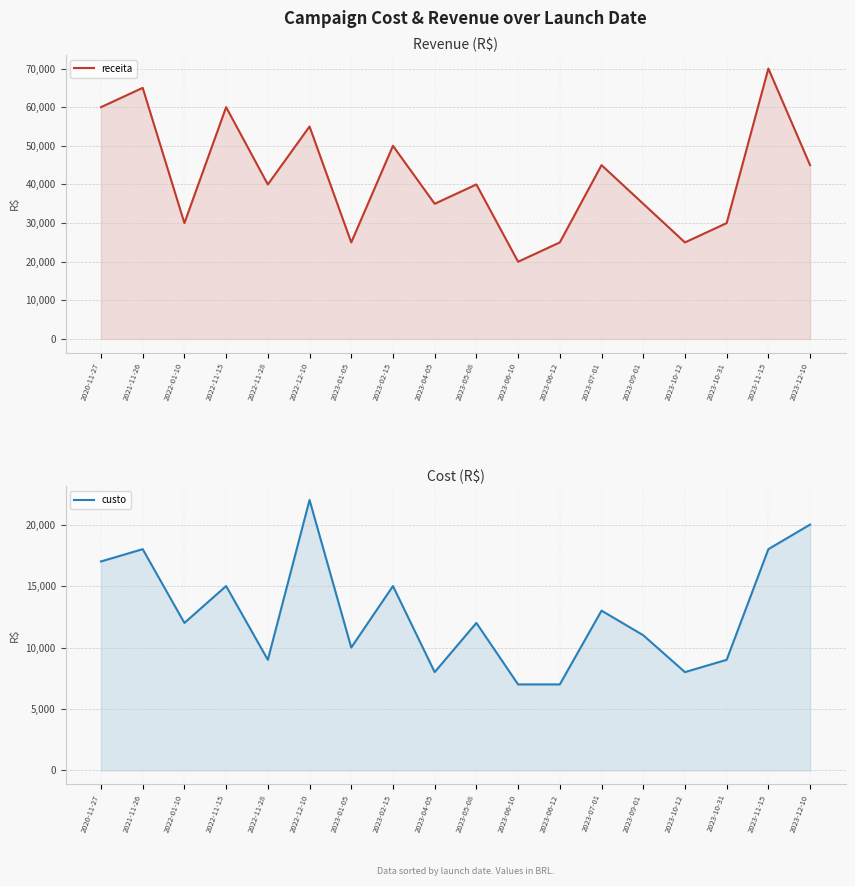

Reading left to right, extract all data points from this chart.

receita: 60000	65000	30000	60000	40000	55000	25000	50000	35000	40000	20000	25000	45000	35000	25000	30000	70000	45000
custo: 17000	18000	12000	15000	9000	22000	10000	15000	8000	12000	7000	7000	13000	11000	8000	9000	18000	20000